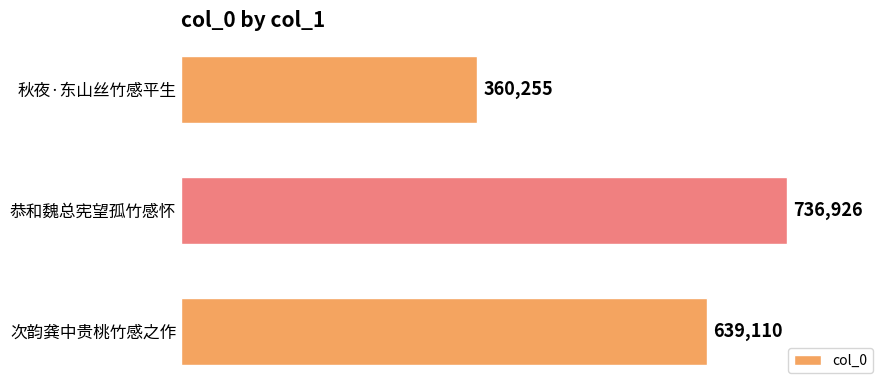

Reading bottom to top, transcribe all the data shown in this chart.

次韵龚中贵桃竹感之作=639110	恭和魏总宪望孤竹感怀=736926	秋夜·东山丝竹感平生=360255